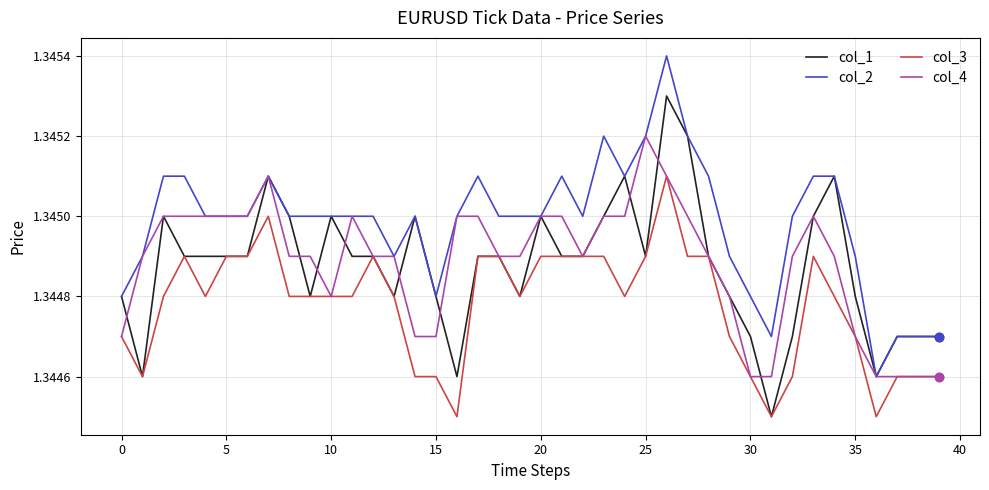

True or false: col_2 and col_3 intersect in this chart.

False